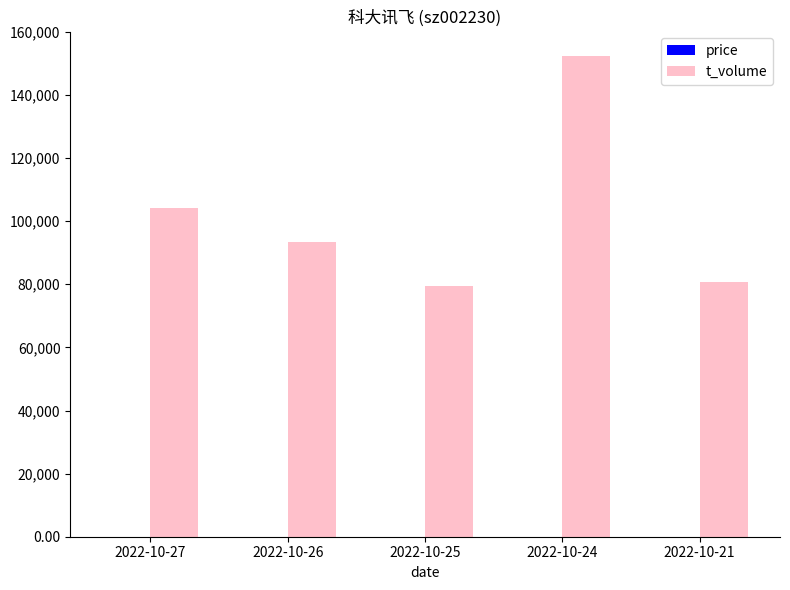

Which series has the largest total across all categories?

t_volume